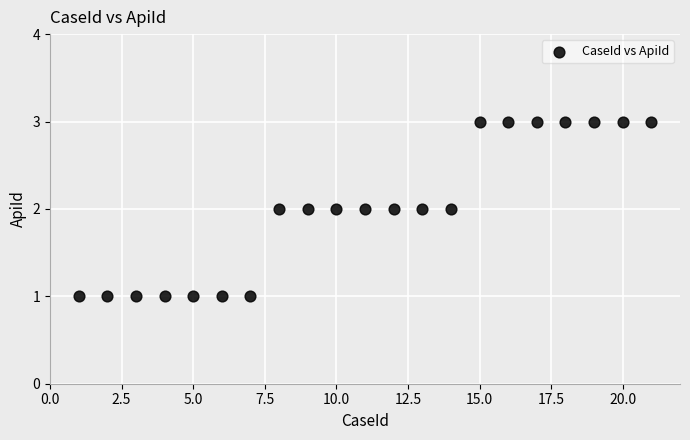

Count the number of points in this scatter plot.

21